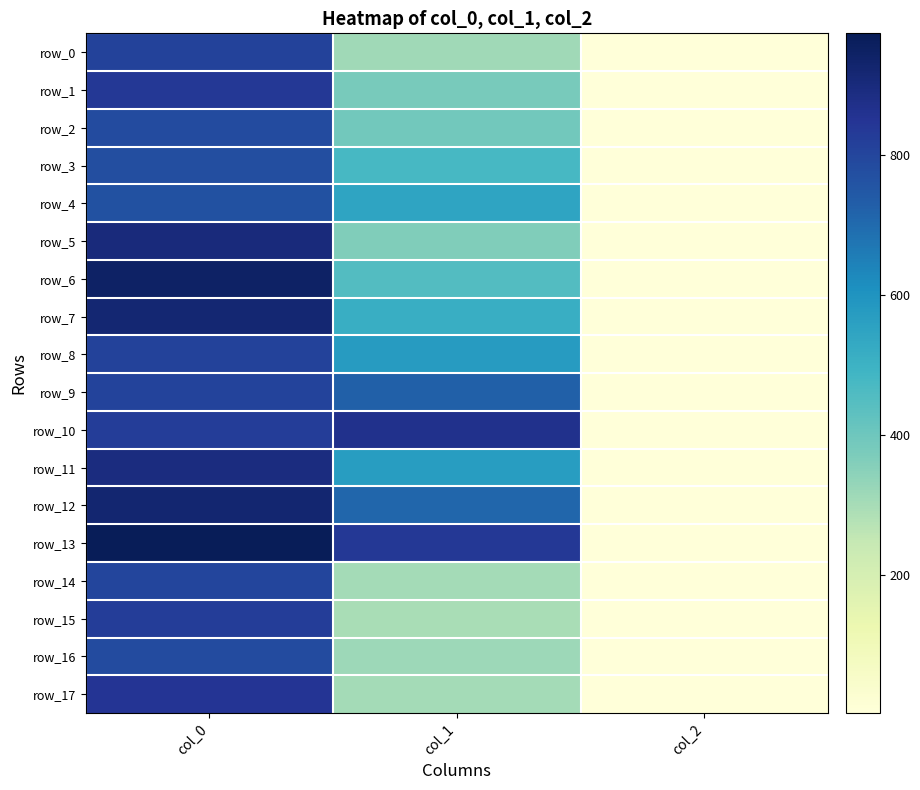

True or false: row_6 has a value of 538.3 at col_0.

False